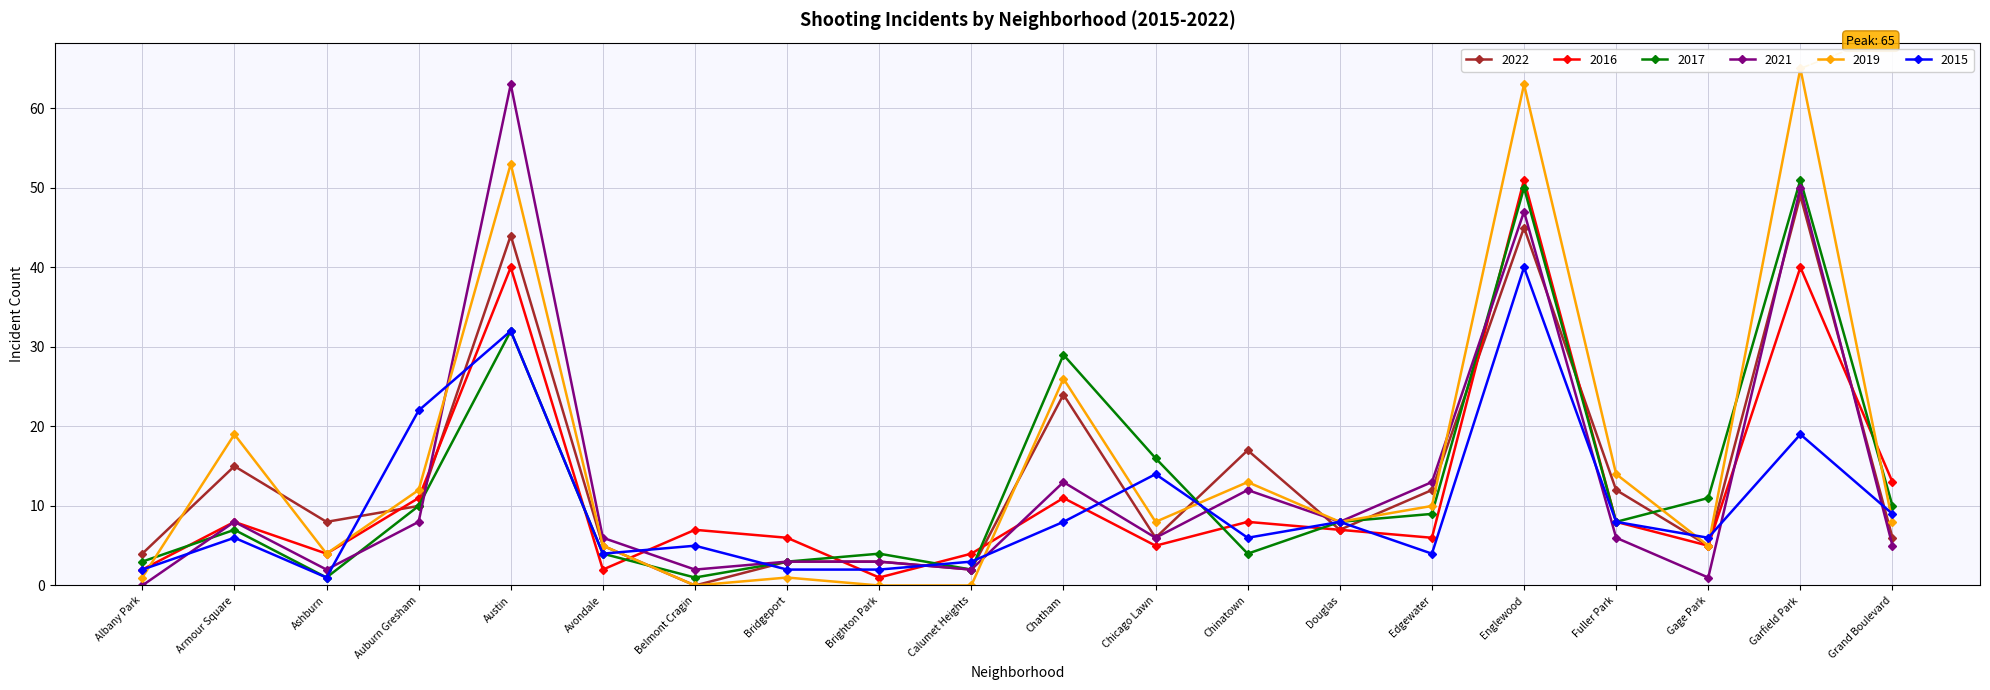

List the labels in order of 2019 value, largest first.

Garfield Park, Englewood, Austin, Chatham, Armour Square, Fuller Park, Chinatown, Auburn Gresham, Edgewater, Chicago Lawn, Douglas, Grand Boulevard, Avondale, Gage Park, Ashburn, Albany Park, Bridgeport, Belmont Cragin, Brighton Park, Calumet Heights